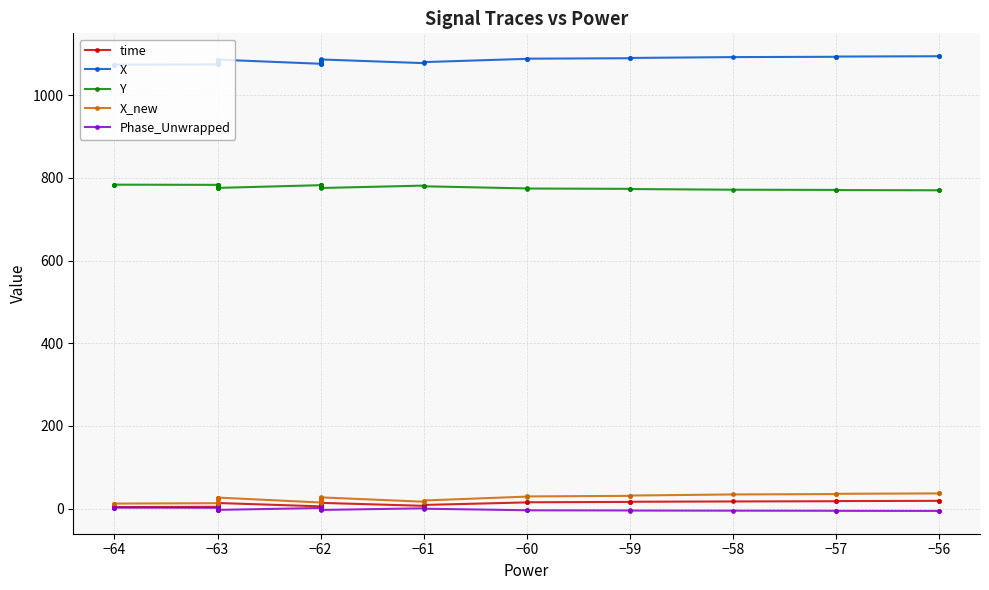

True or false: Y and time cross at least once.

False